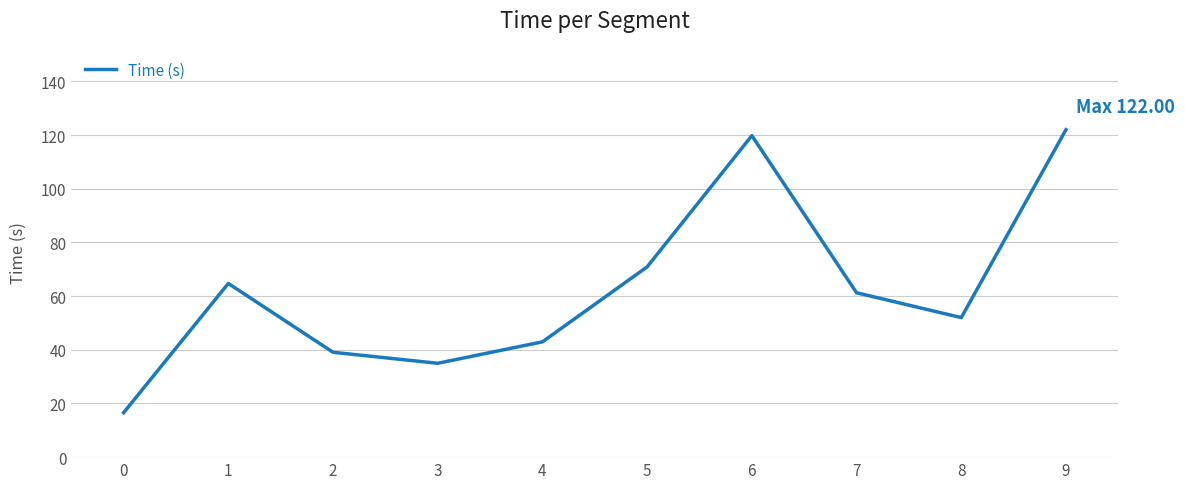

Is it true that the value at 0 is 16.5?

True